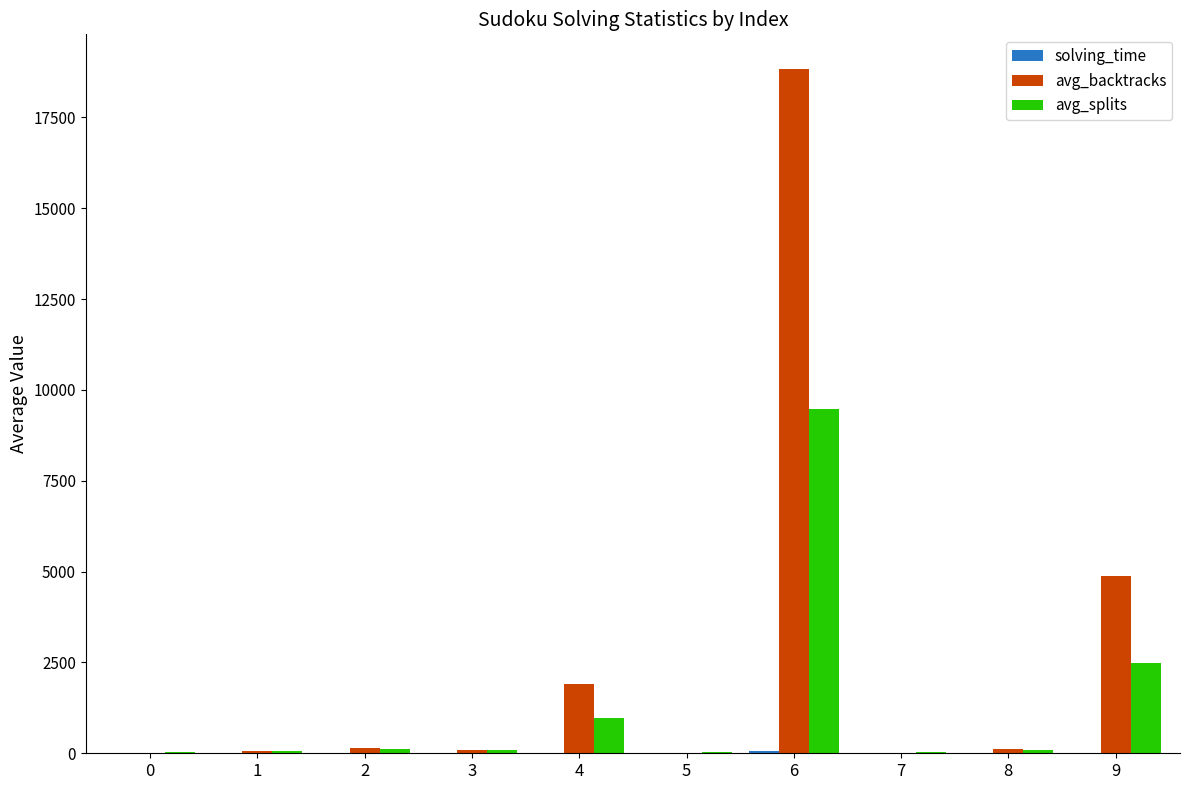

At which category is the sum across all series the highest?

6